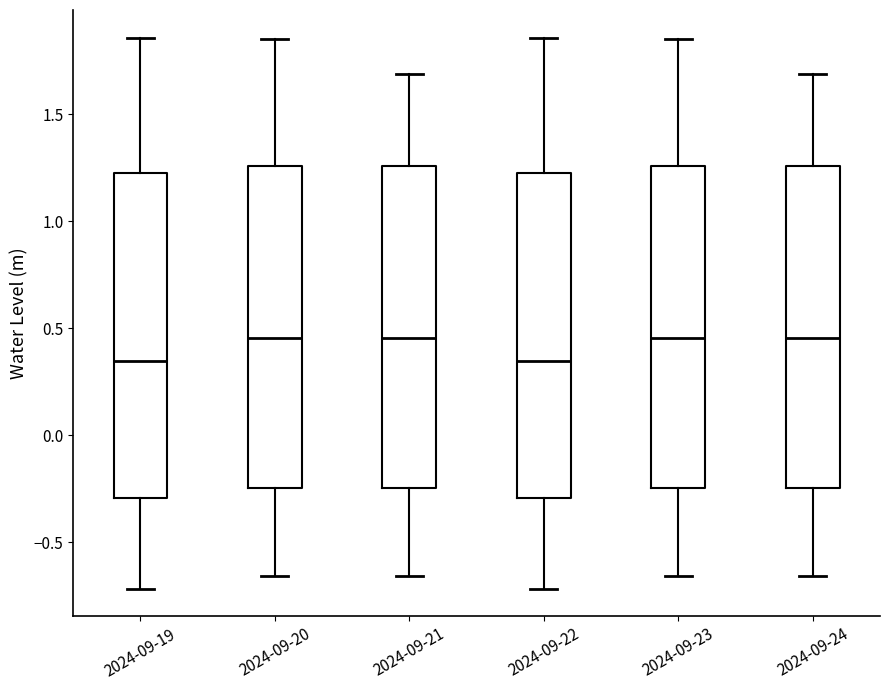

Reading left to right, read every box against the y-axis: the position of its median line, the range the box covers, and the ends of its whiskers. The values are not printed on the chart, so give them approximately, as read against the axis.

2024-09-19: median 0.35, box -0.30 to 1.25, whiskers -0.70 to 1.85
2024-09-20: median 0.45, box -0.25 to 1.25, whiskers -0.65 to 1.85
2024-09-21: median 0.45, box -0.25 to 1.25, whiskers -0.65 to 1.70
2024-09-22: median 0.35, box -0.30 to 1.25, whiskers -0.70 to 1.85
2024-09-23: median 0.45, box -0.25 to 1.25, whiskers -0.65 to 1.85
2024-09-24: median 0.45, box -0.25 to 1.25, whiskers -0.65 to 1.70